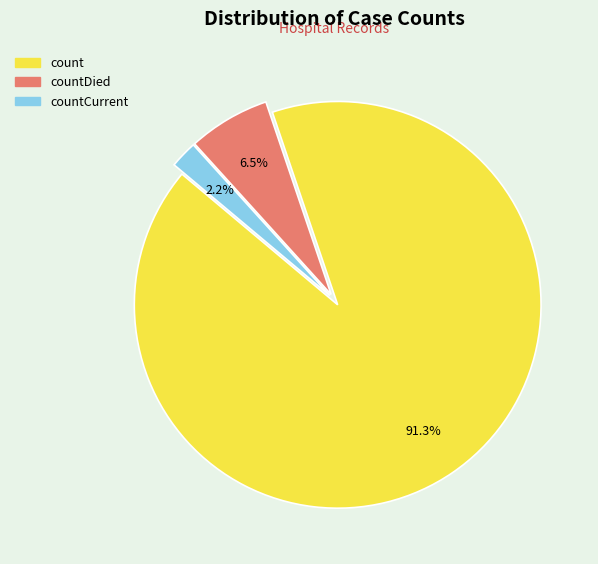

To the nearest percent, what is the combined percentage of countCurrent and countDied?

9%